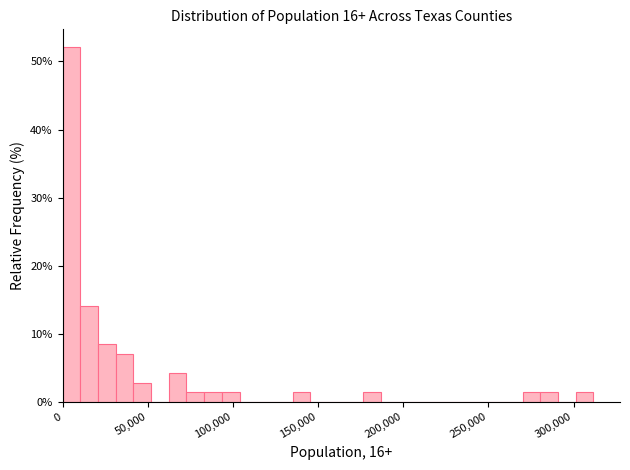

Read against the x-axis, roughly where is the centre of the tallest bar?

5000